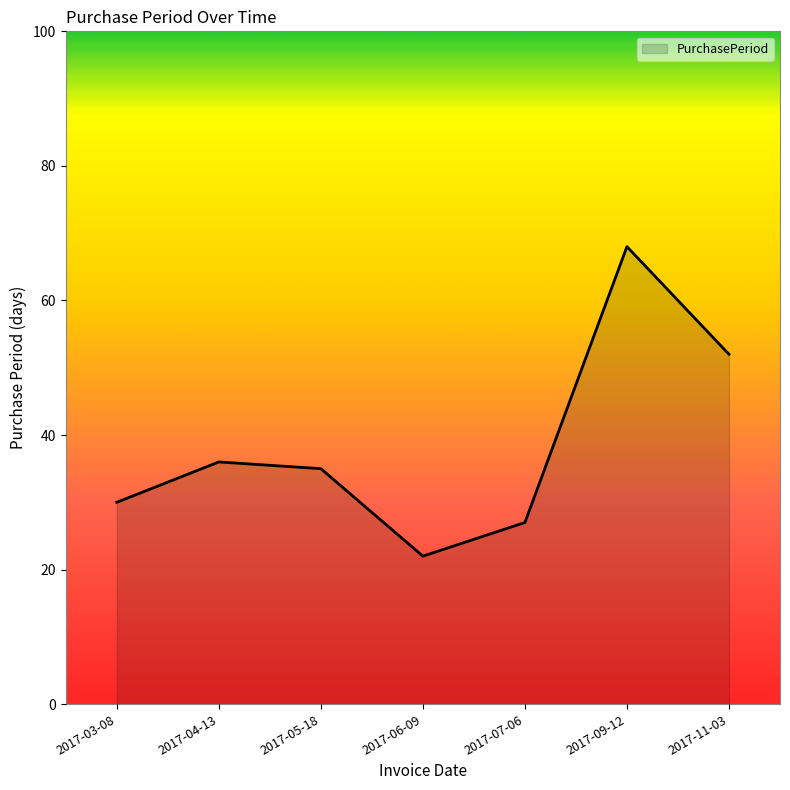

How many distinct data groups are displayed?

1